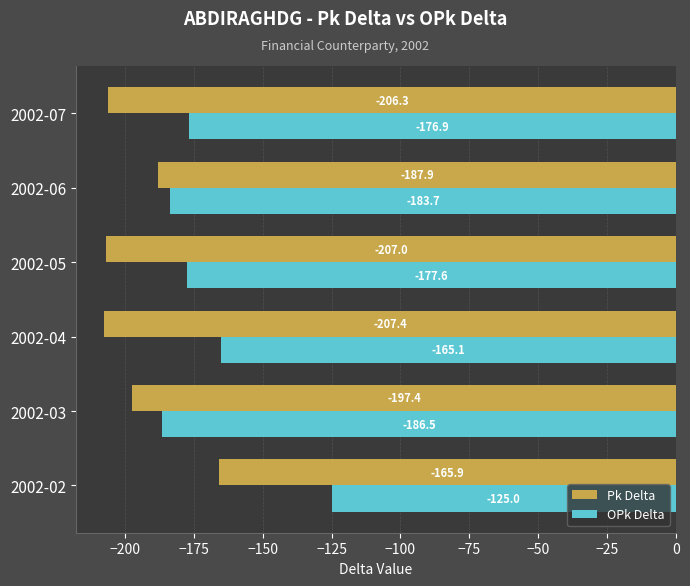

What is the sum of all OPk Delta values?

-1014.8